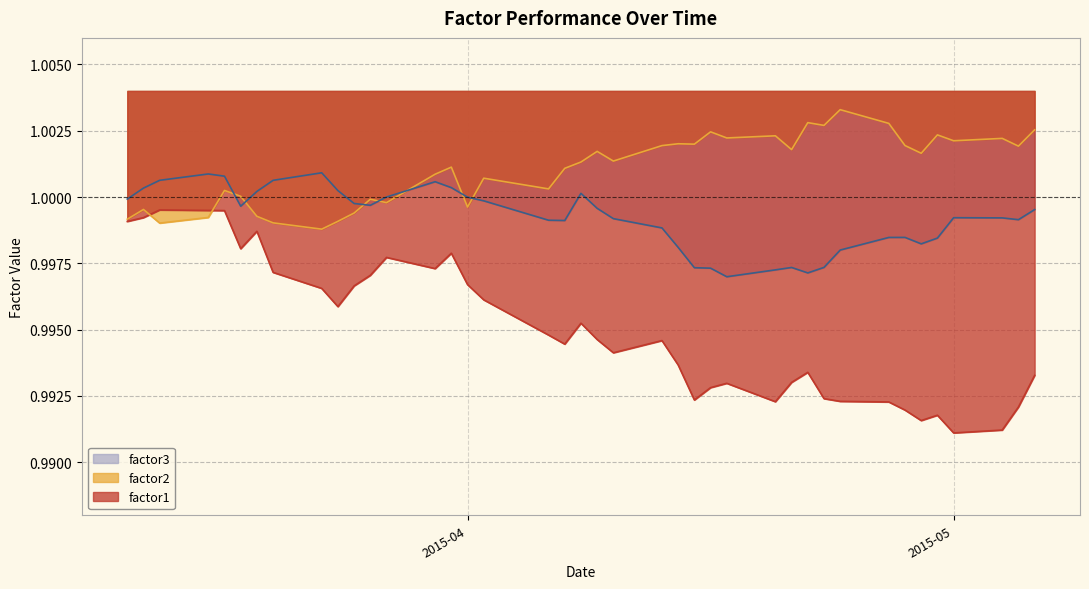

Rank the series by their average value, from highest to lowest.

factor2, factor3, factor1